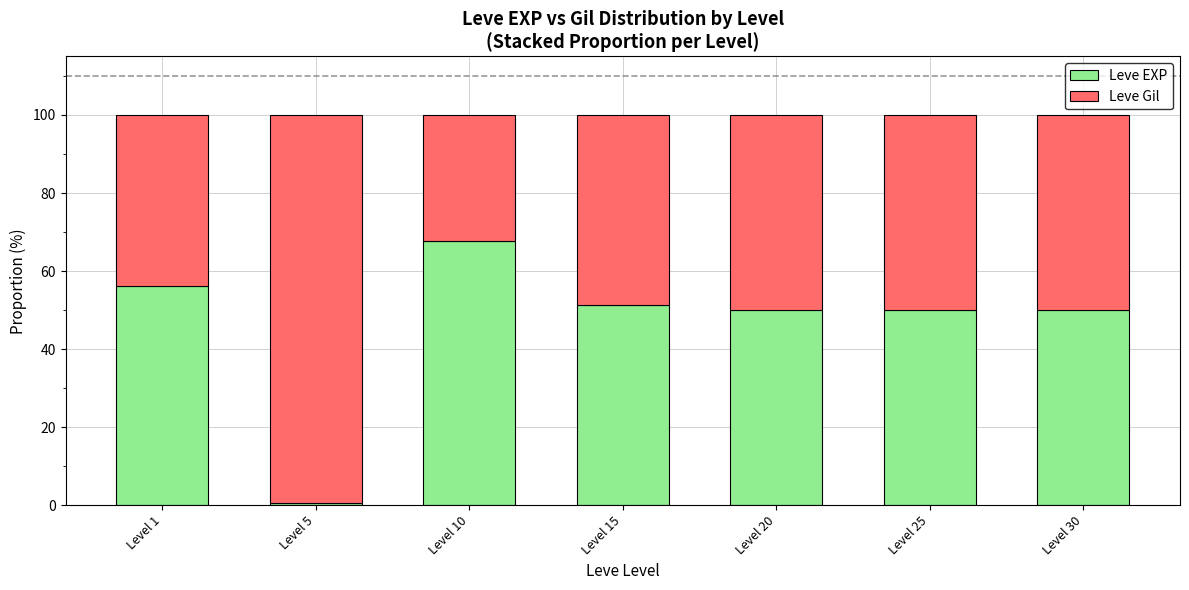

What is the value of the Leve EXP bar at the 3rd from the left?

67.7